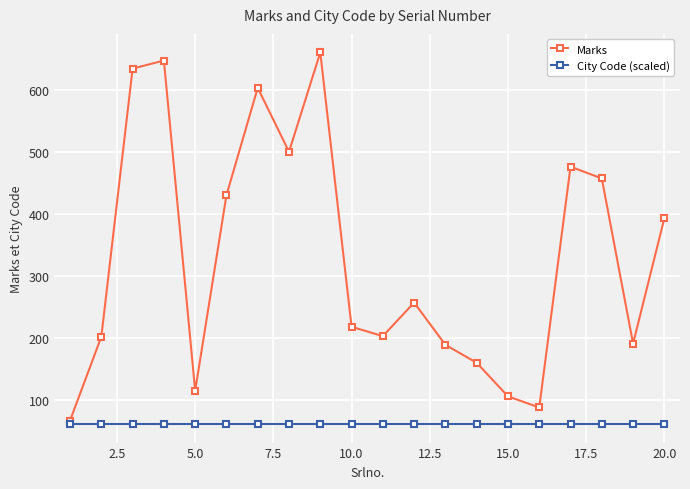

Is this an area chart (filled region under the line)?

No